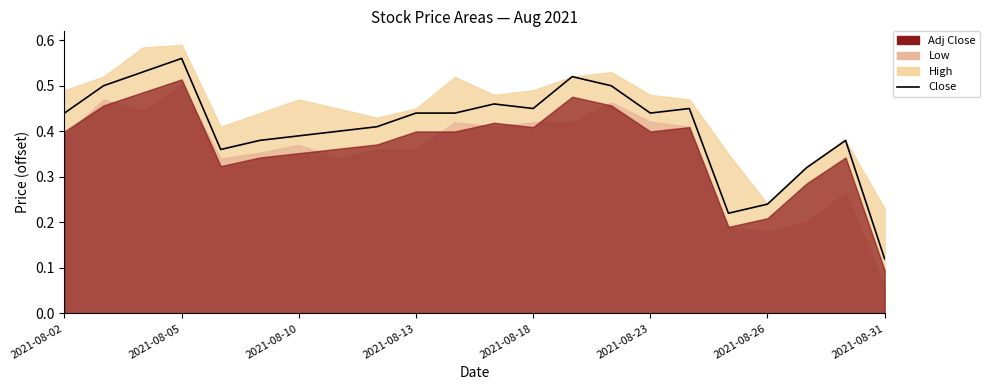

What is the sum of the values at 20 and 10?

0.8